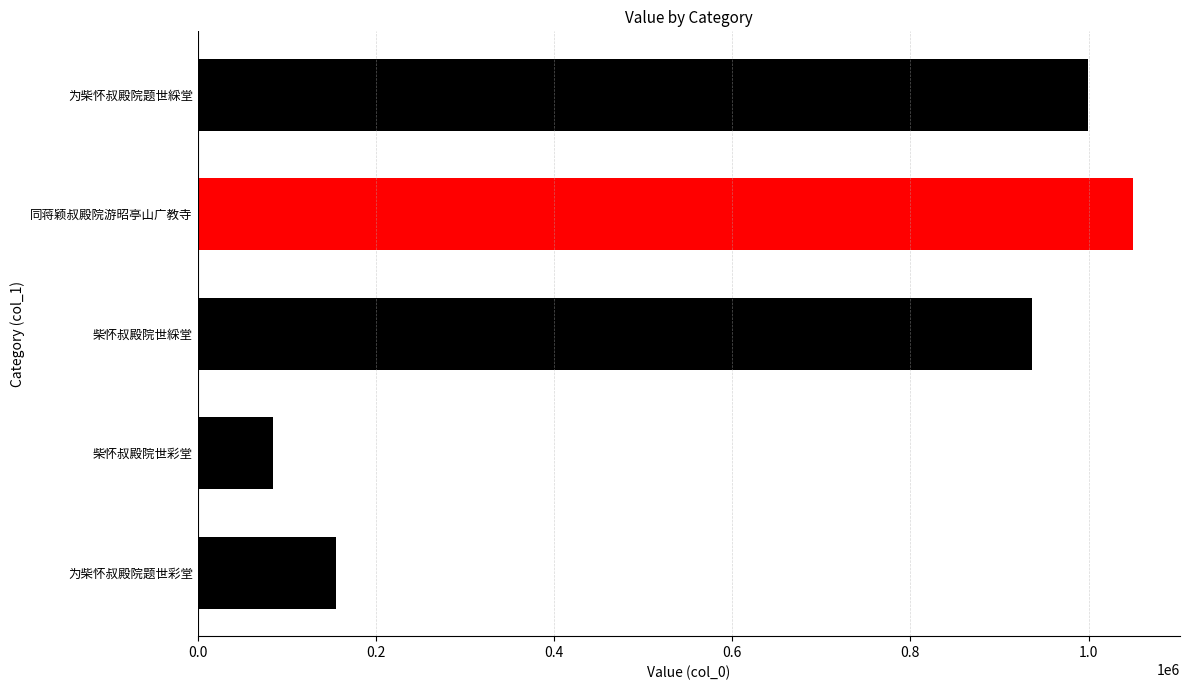

What is the sum of the values at 为柴怀叔殿院题世綵堂 and 柴怀叔殿院世綵堂?

1935868